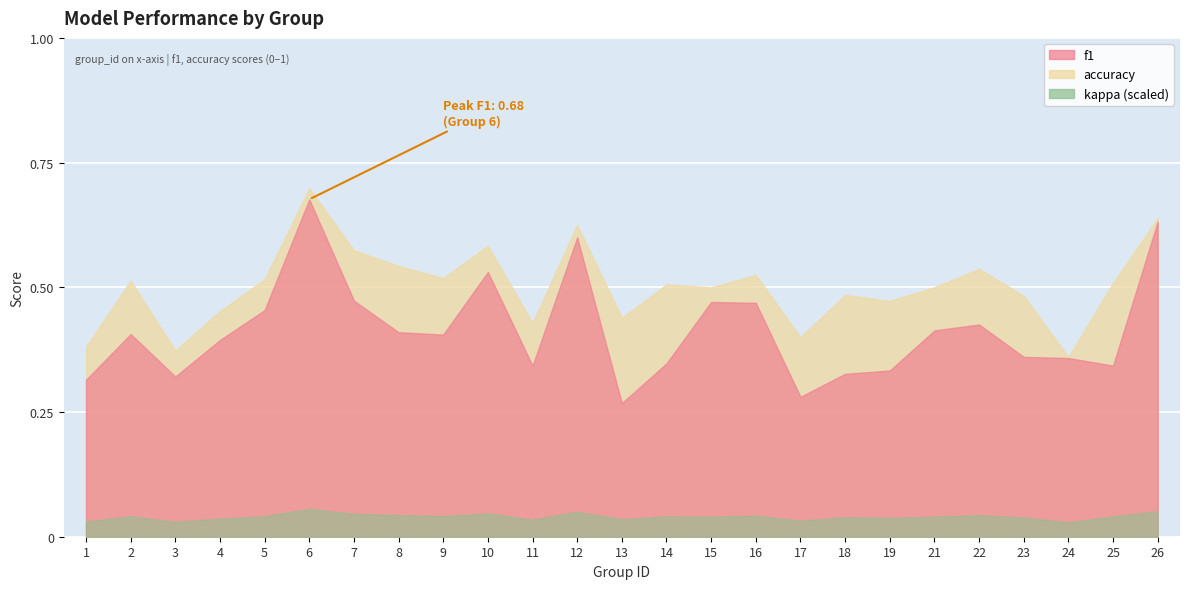

Reading right to left, what are all the values shown in this chart?

f1: 26=0.6	25=0.3	24=0.4	23=0.4	22=0.4	21=0.4	19=0.3	18=0.3	17=0.3	16=0.5	15=0.5	14=0.3	13=0.3	12=0.6	11=0.3	10=0.5	9=0.4	8=0.4	7=0.5	6=0.7	5=0.5	4=0.4	3=0.3	2=0.4	1=0.3
accuracy: 26=0.6	25=0.5	24=0.4	23=0.5	22=0.5	21=0.5	19=0.5	18=0.5	17=0.4	16=0.5	15=0.5	14=0.5	13=0.4	12=0.6	11=0.4	10=0.6	9=0.5	8=0.5	7=0.6	6=0.7	5=0.5	4=0.5	3=0.4	2=0.5	1=0.4